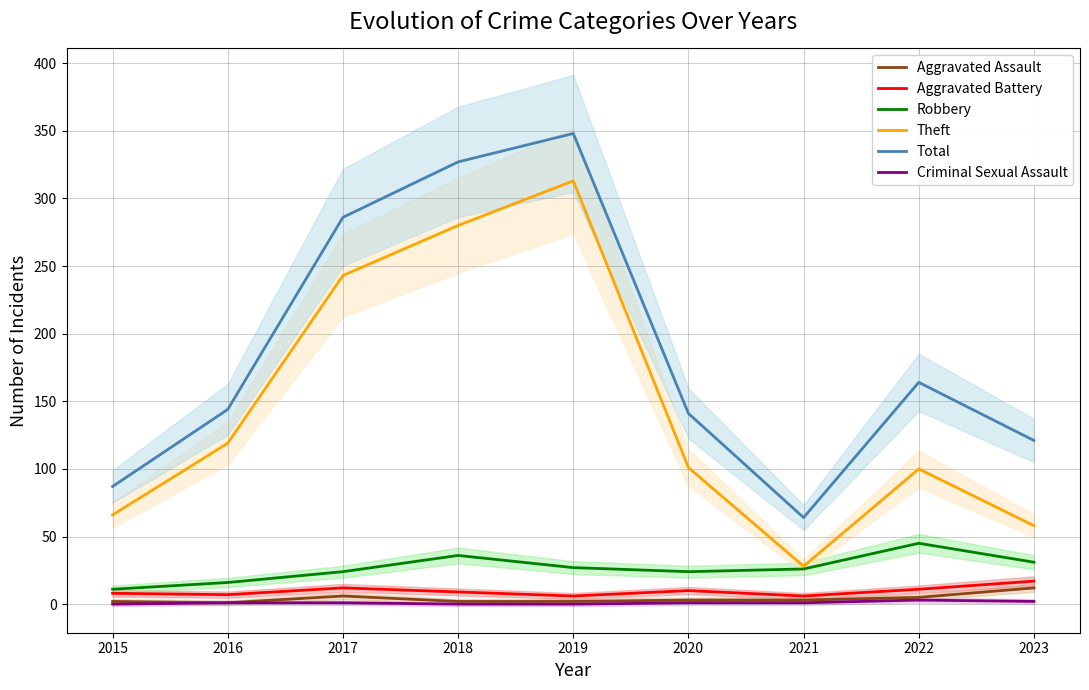

Reading left to right, extract all data points from this chart.

Aggravated Assault: 2	1	6	2	2	3	3	5	12
Aggravated Battery: 8	7	12	9	6	10	6	11	17
Robbery: 11	16	24	36	27	24	26	45	31
Theft: 66	119	243	280	313	101	28	100	58
Total: 87	144	286	327	348	141	64	164	121
Criminal Sexual Assault: 0	1	1	0	0	1	1	3	2